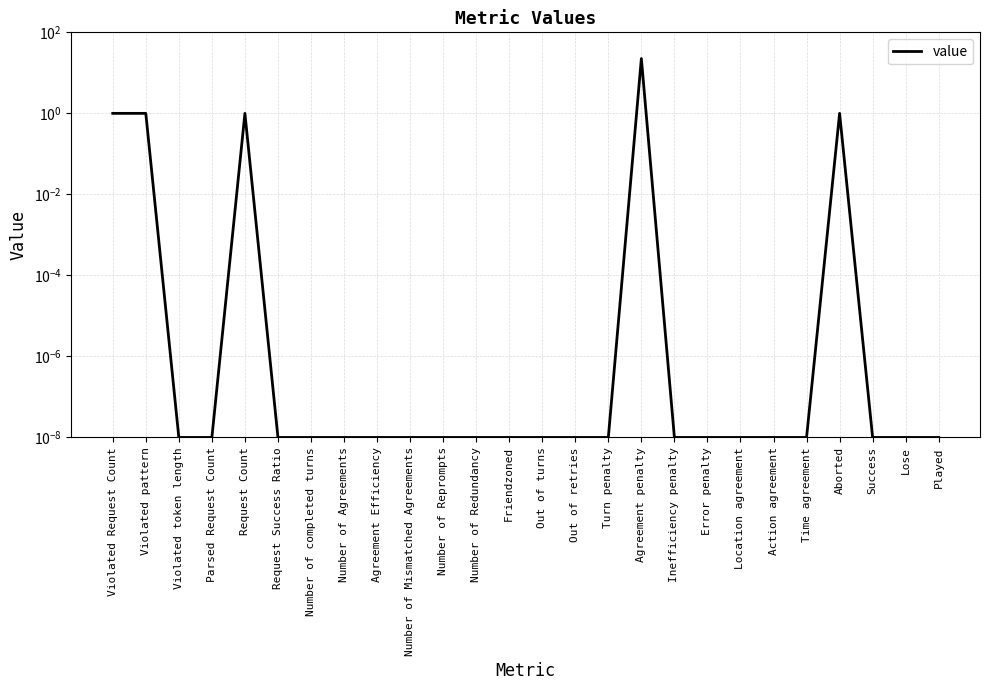

What is the sum of the values at Agreement penalty and Number of Reprompts?

22.5